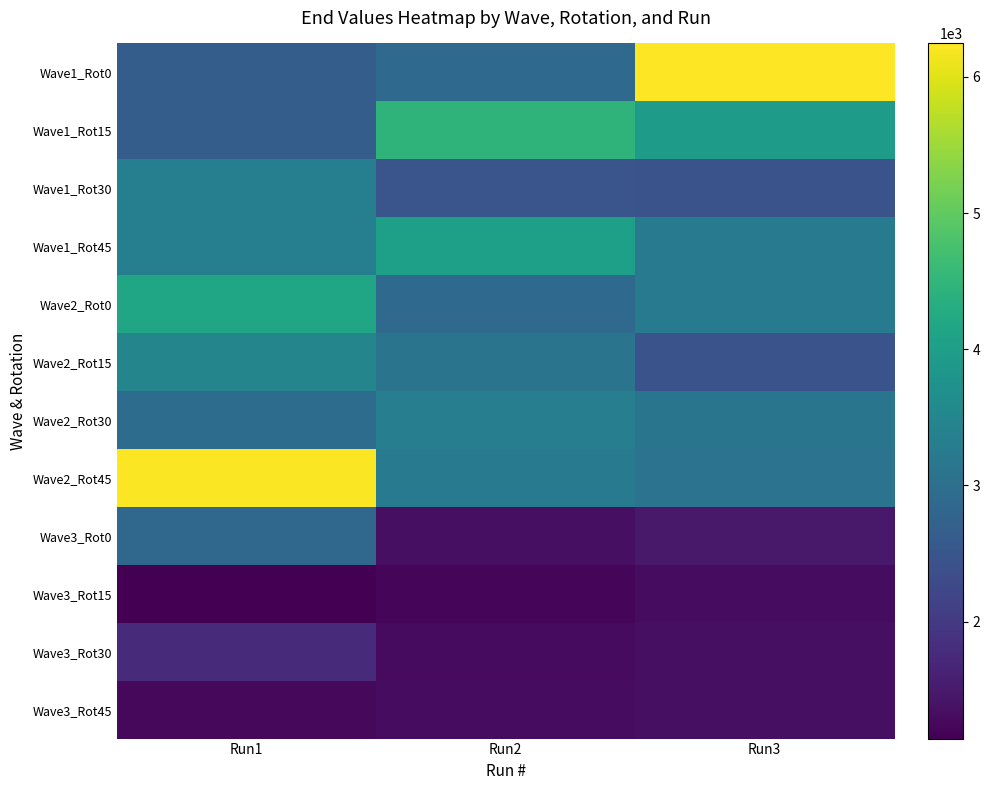

What is the smallest value displayed?

1141